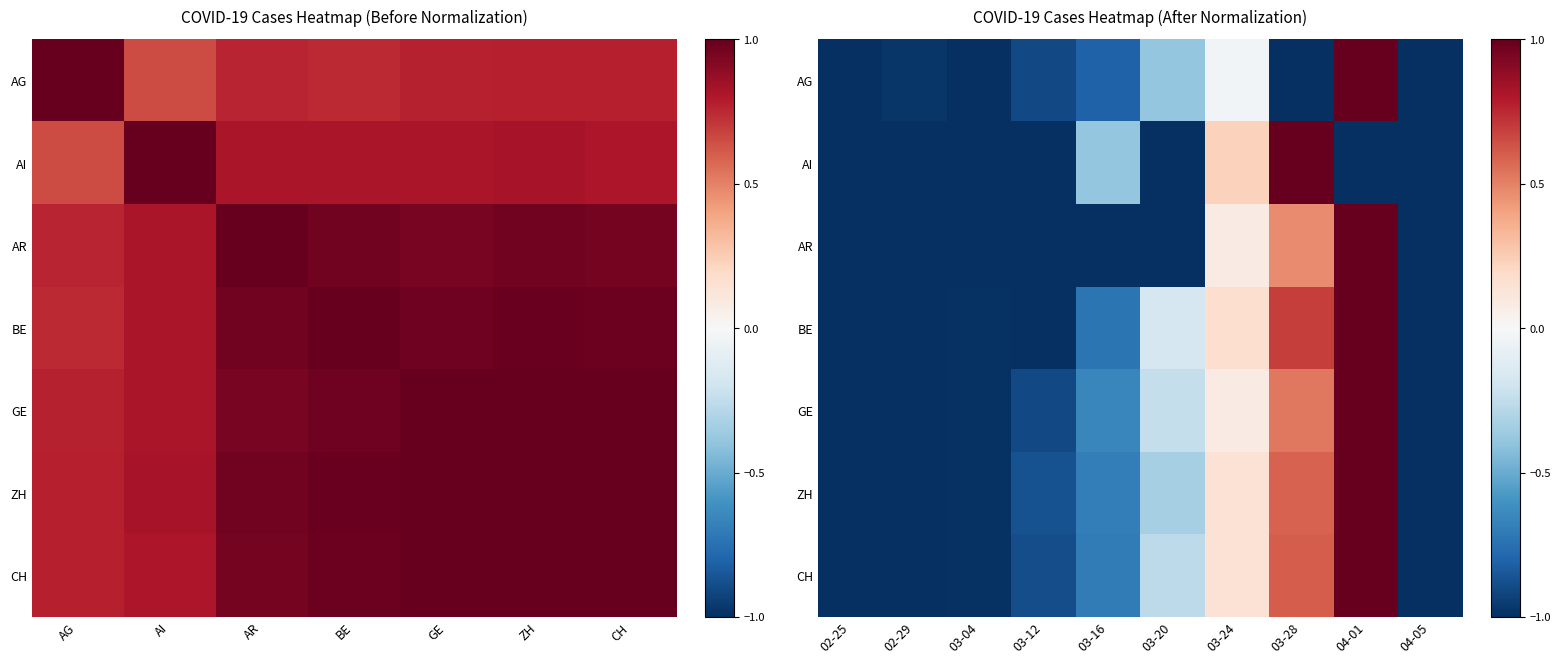

At which label does GE reach its minimum?

02-25